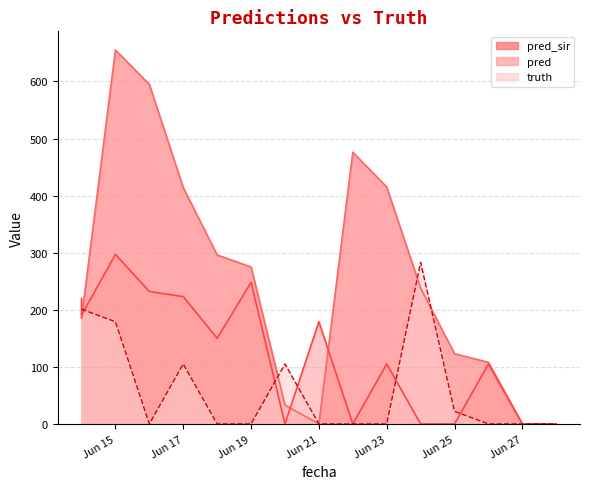

Between 2021-06-19 and 2021-06-26, which series saw the biggest shift?

pred_sir